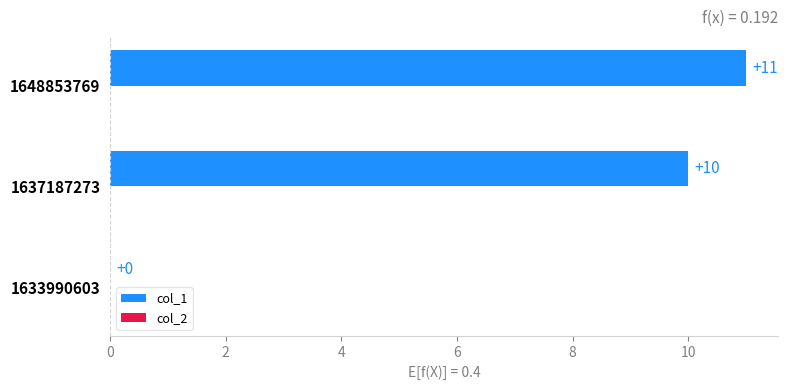

What is the sum of the values at 1633990603 and 1648853769?

11